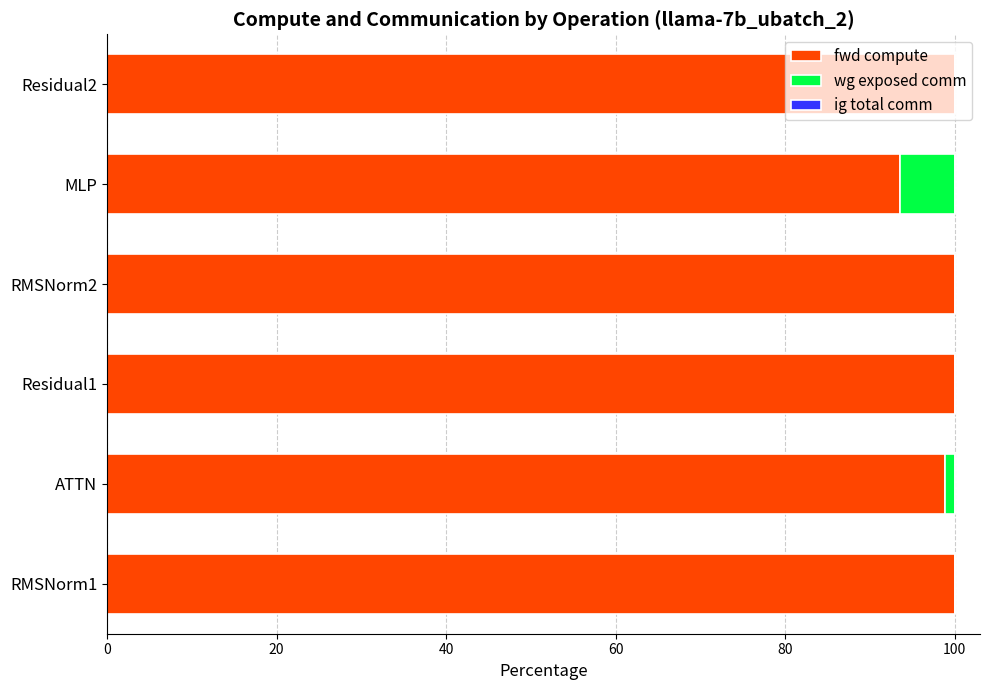

The value of fwd compute at Residual1 is 100.0. True or false?

True